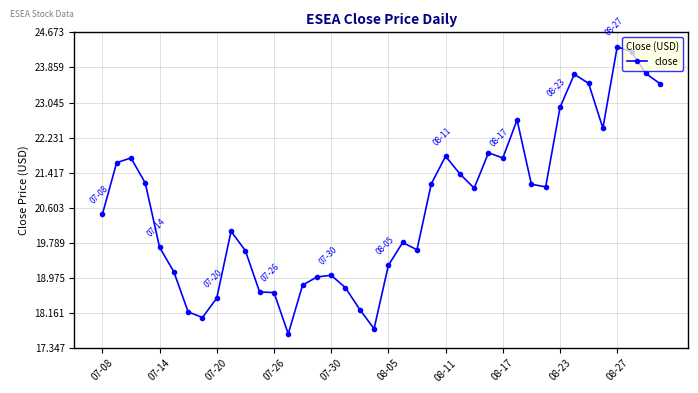

What is the value of the 10th point from the left?

20.1